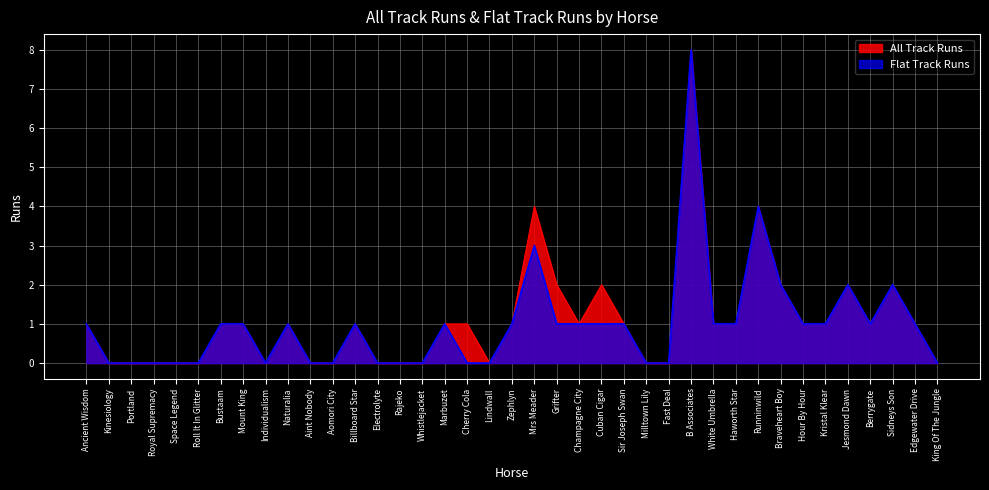

What is the label of the 37th point from the right?

Portland